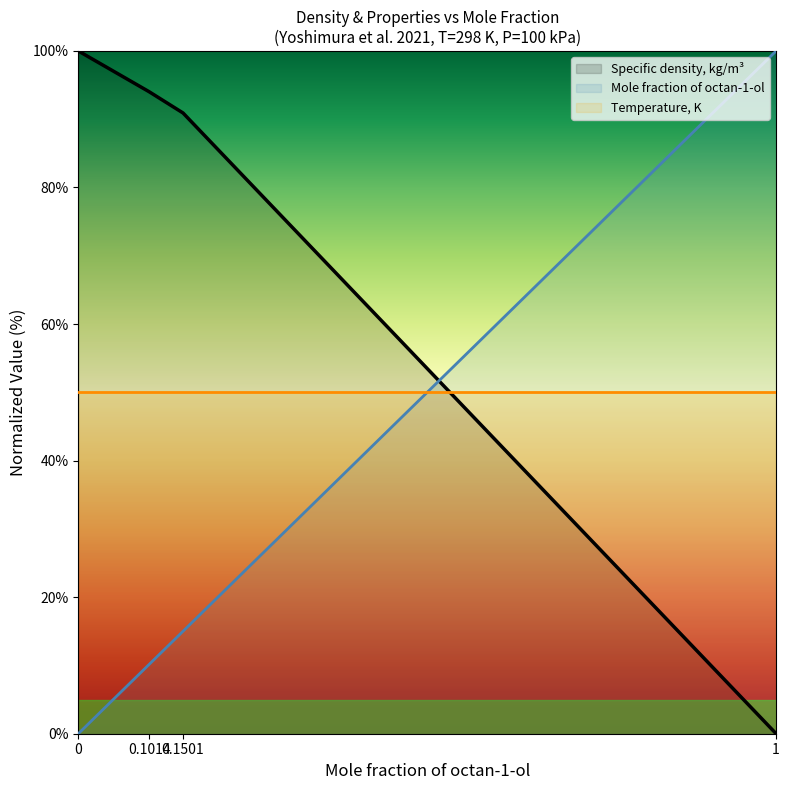

How many lines are shown in the chart?

3